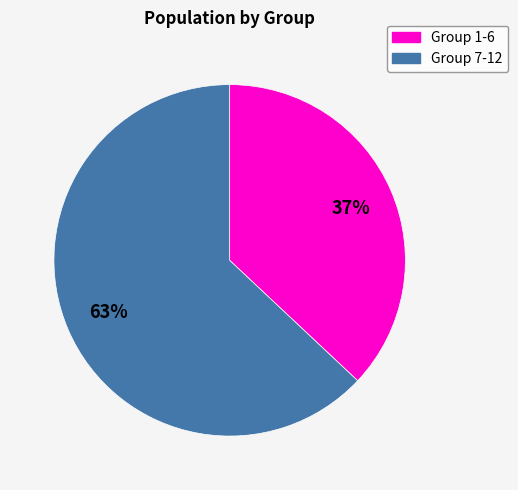

To the nearest percent, what is the average slice percentage?

50%